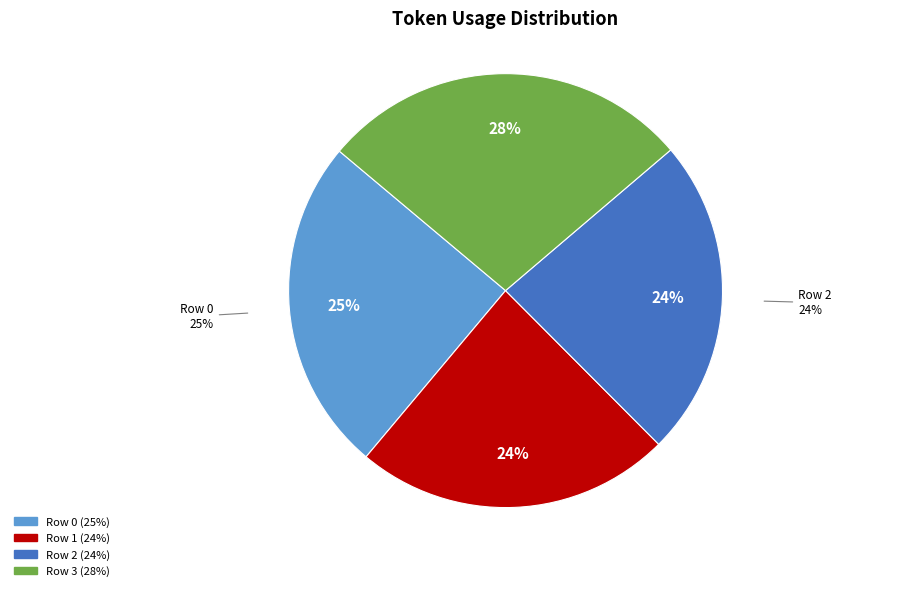

True or false: Row 2 accounts for 24% of the total.

True